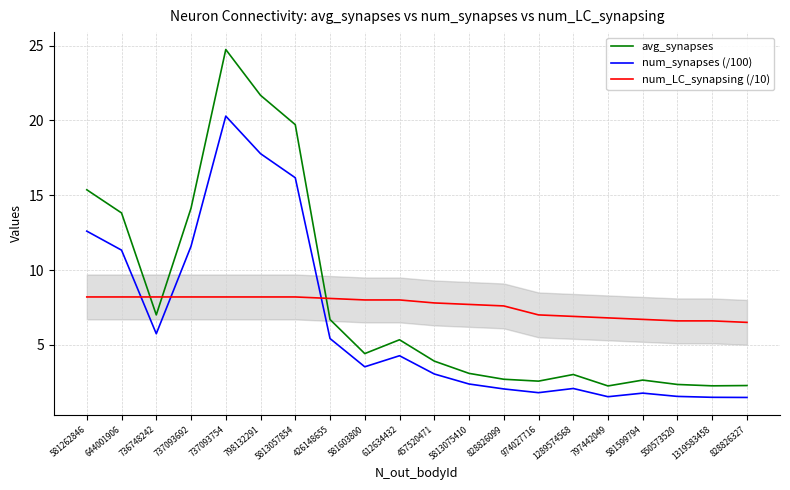

How many lines are shown in the chart?

3